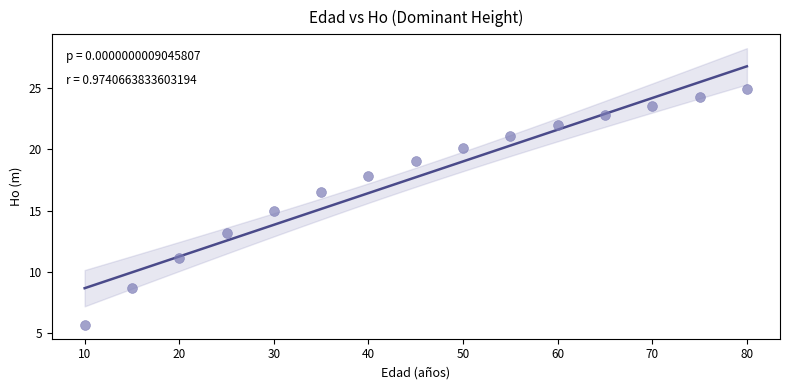

What is the range of Y values (max minus min)?

19.2